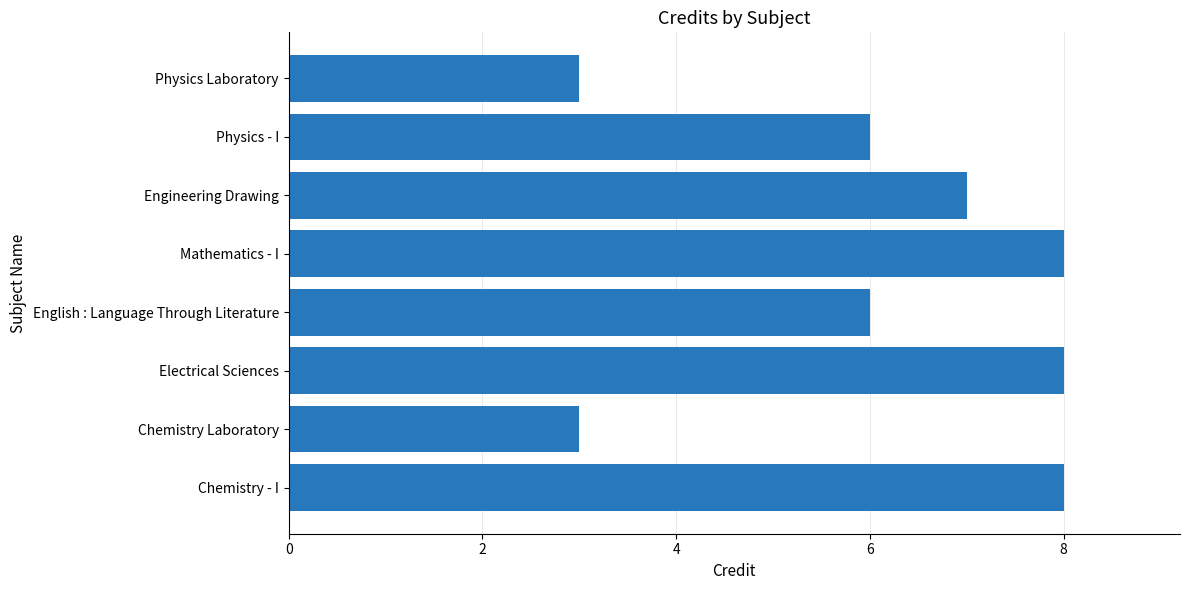

Reading top to bottom, transcribe all the data shown in this chart.

Physics Laboratory=3	Physics - I=6	Engineering Drawing=7	Mathematics - I=8	English : Language Through Literature=6	Electrical Sciences=8	Chemistry Laboratory=3	Chemistry - I=8